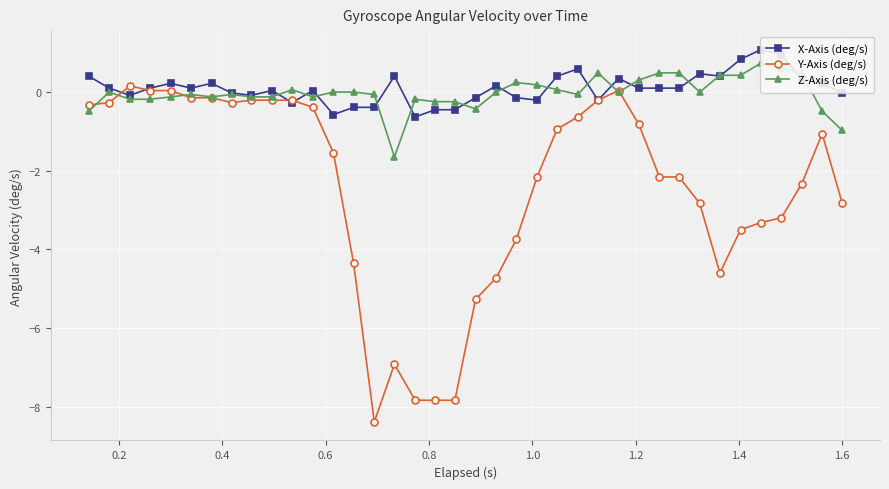

True or false: Y-Axis (deg/s) has more than 1 points higher than both neighbors.

True